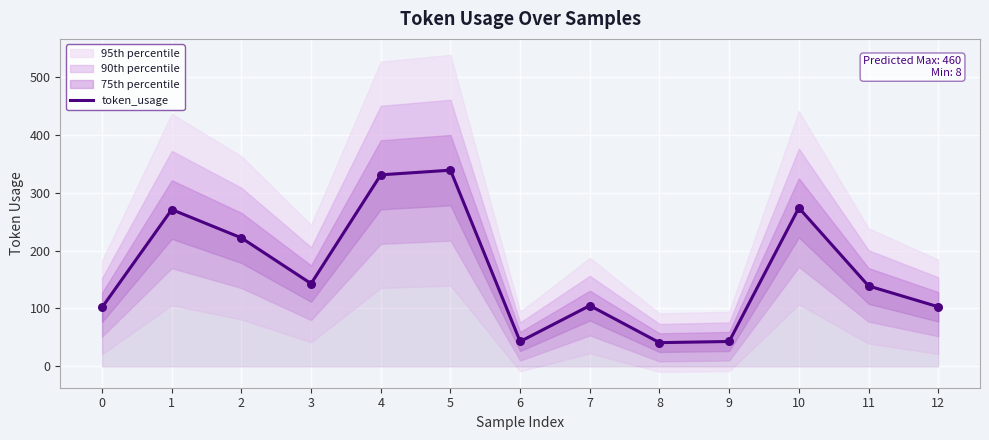

Approximately how many times larger is the value at 2 compared to 3?

1.6